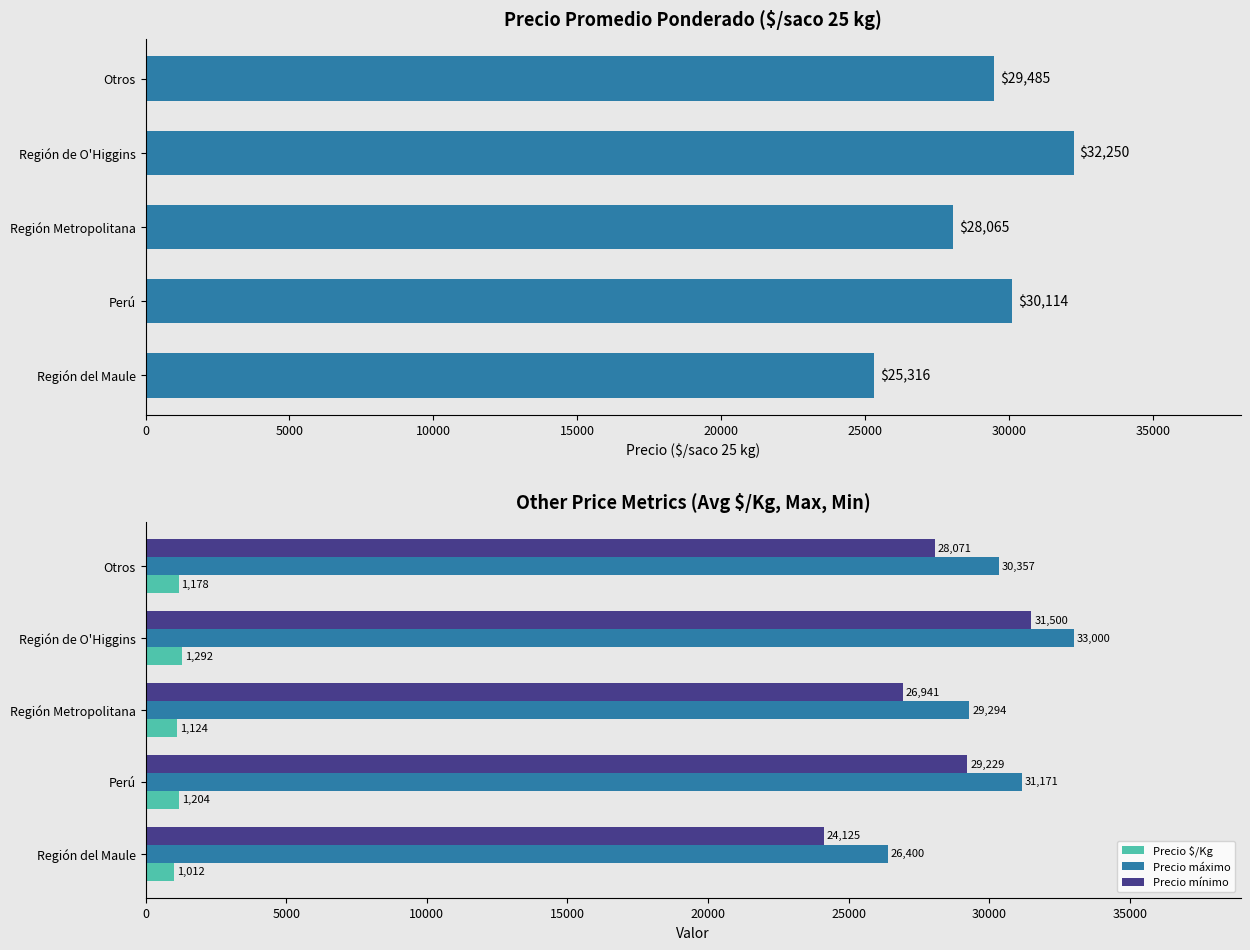

At how many categories does at least one series exceed 22008?

5